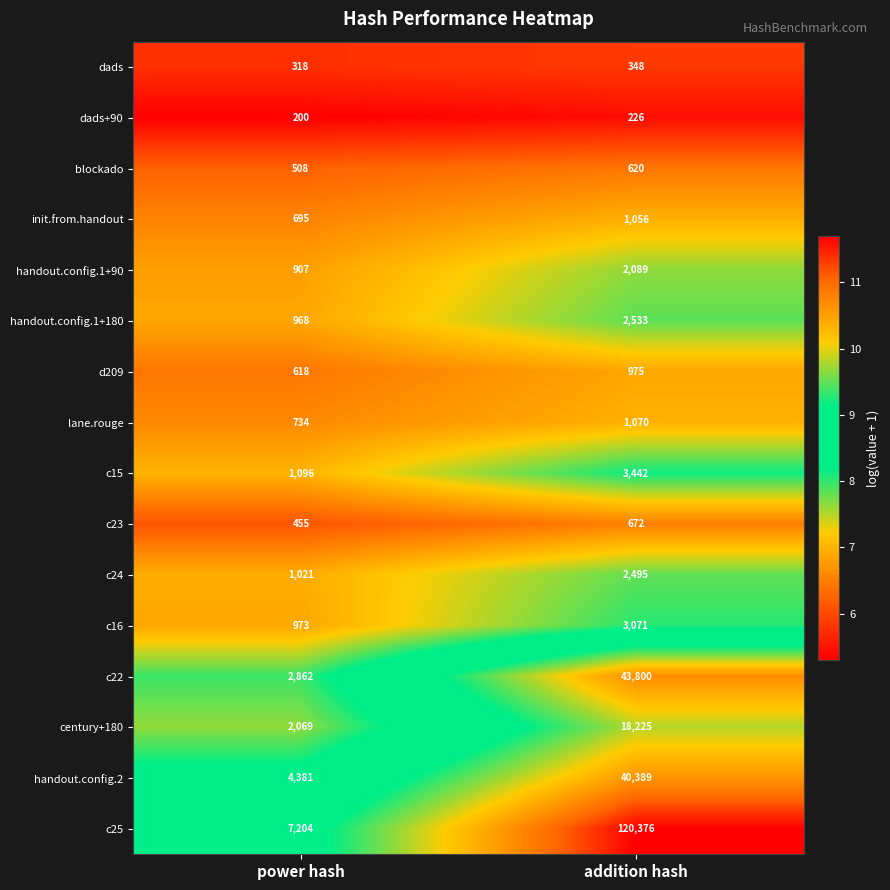

At which category is the sum across all series the highest?

addition hash